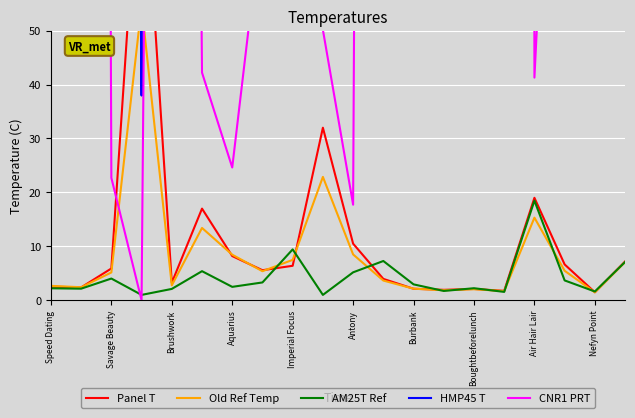

What is the value of the CNR1 PRT point at the 18th from the left?

154.1